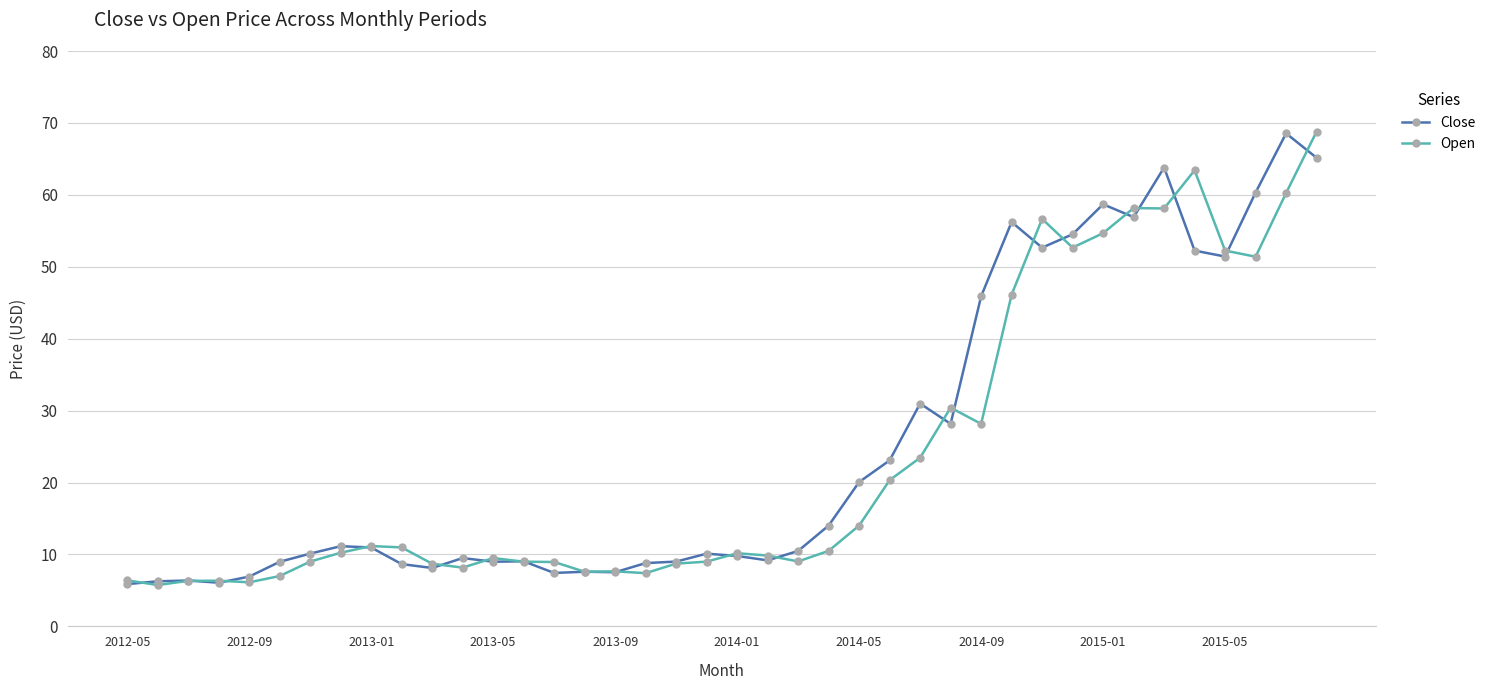

What is the value of the Close point at the 16th from the left?

7.6